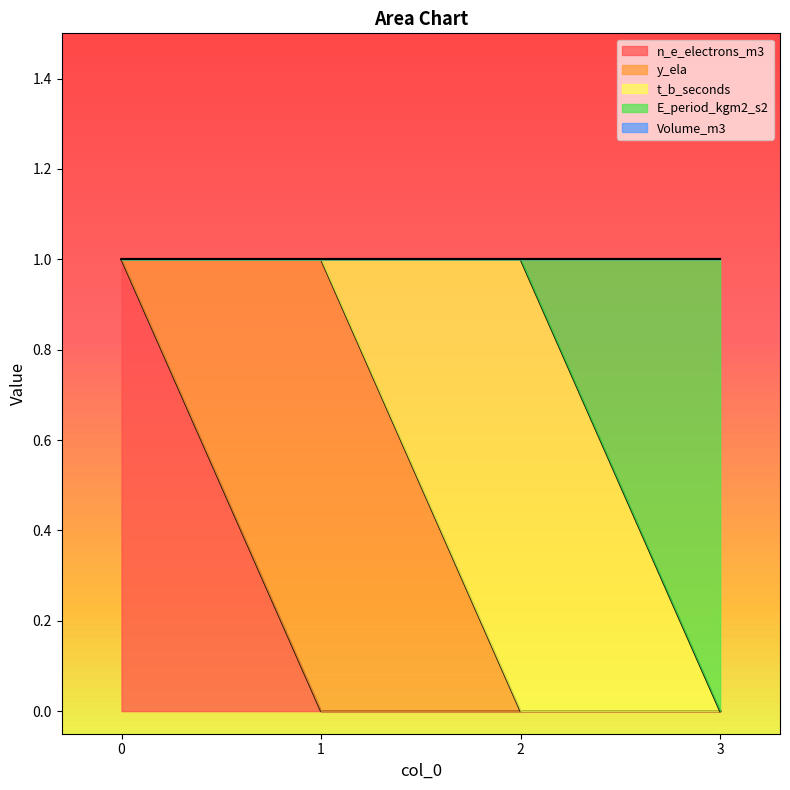

Reading left to right, list all the values displayed in this chart.

n_e_electrons_m3: 1	0	0	0
y_ela: 0	1	0	0
t_b_seconds: 0	0	1	0
E_period_kgm2_s2: 0	0	0	1
Volume_m3: 0	0	0	0